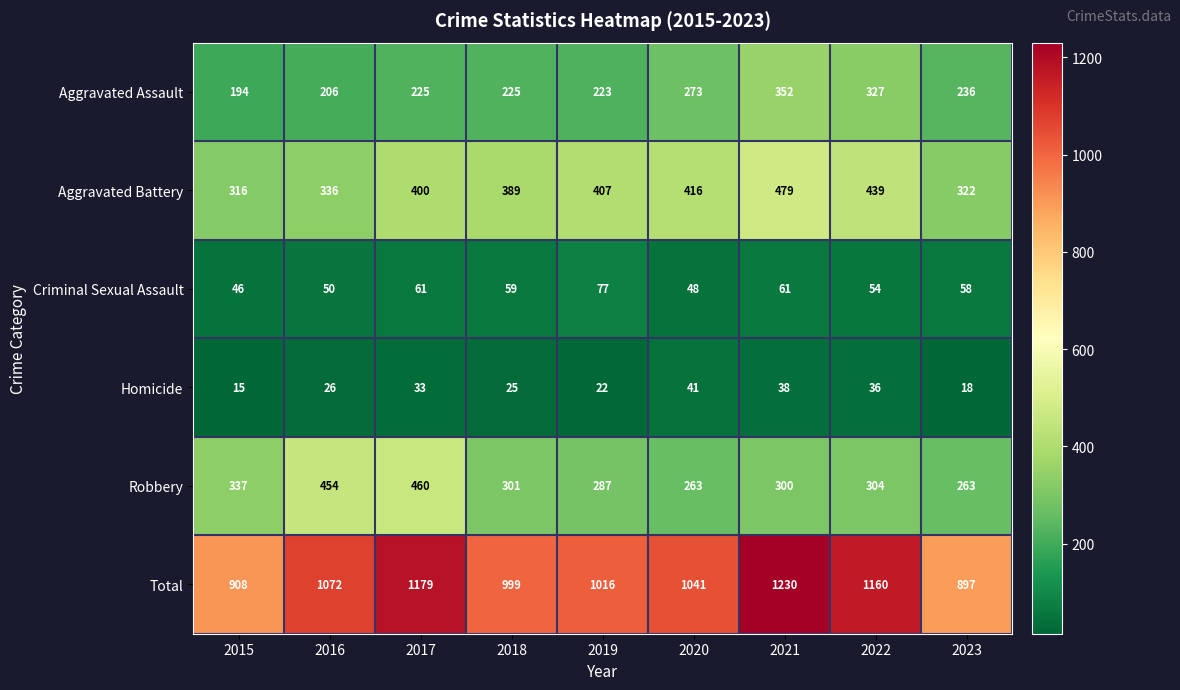

What is the difference between the maximum and minimum values in the Homicide series?

26